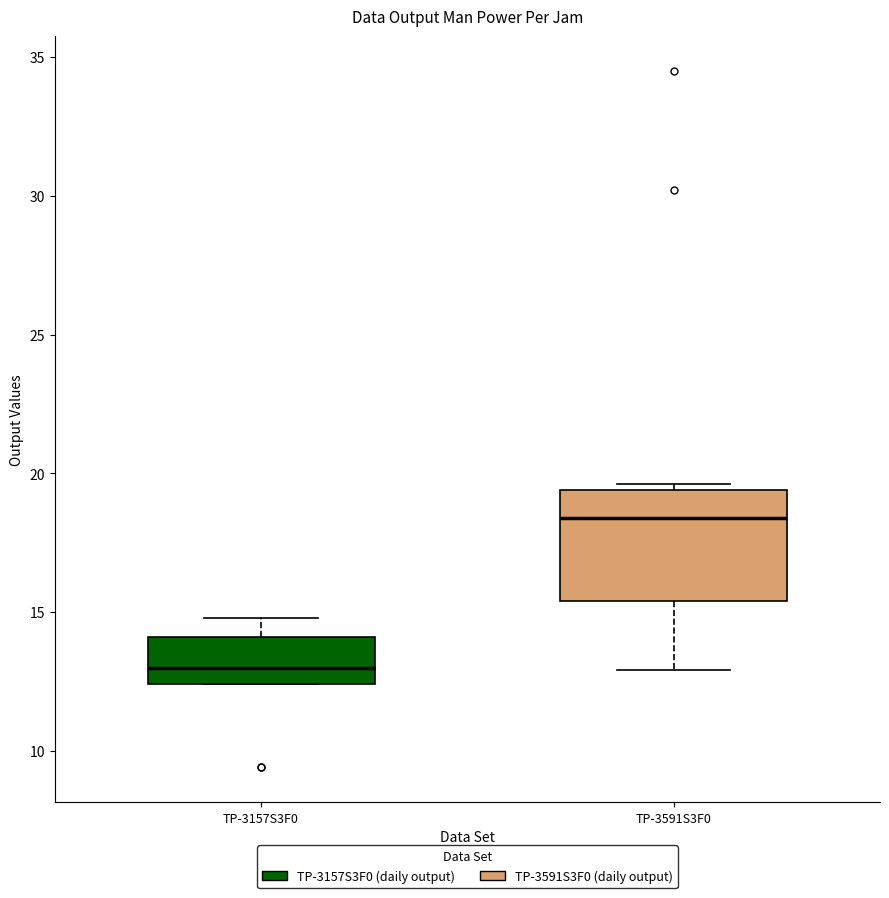

Reading left to right, read every box against the y-axis: the position of its median line, the range the box covers, and the ends of its whiskers. The values are not printed on the chart, so give them approximately, as read against the axis.

TP-3157S3F0: median 13.0, box 12.5 to 14.0, whiskers 12.5 to 15.0
TP-3591S3F0: median 18.5, box 15.5 to 19.5, whiskers 13.0 to 19.5 (just above the box's upper edge)